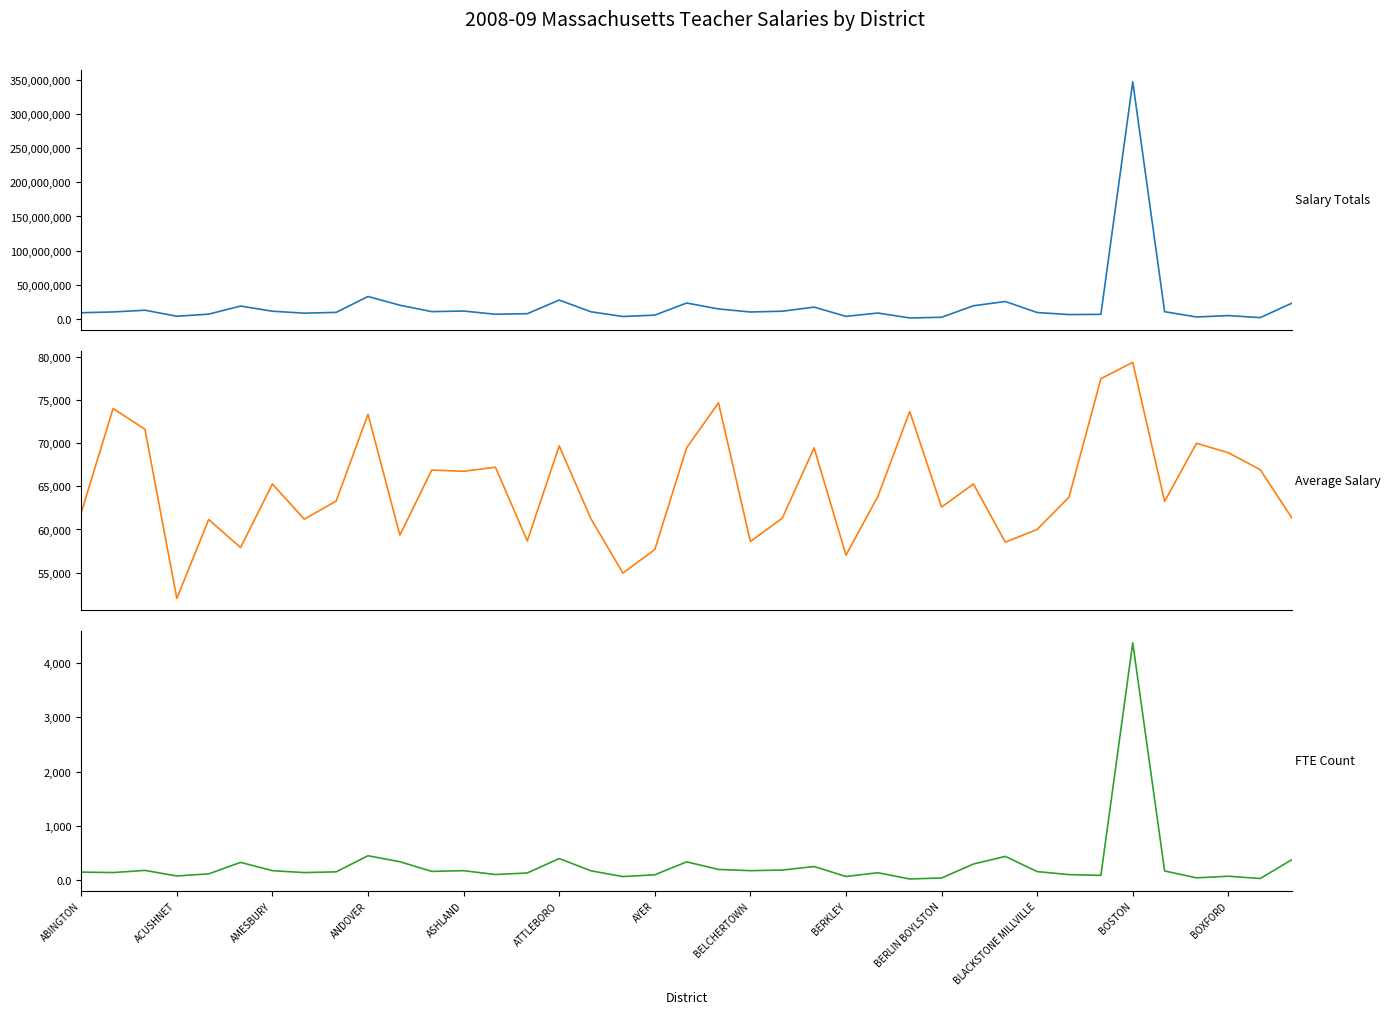

List the series in order of their peak value, lowest first.

FTE Count, Average Salary, Salary Totals